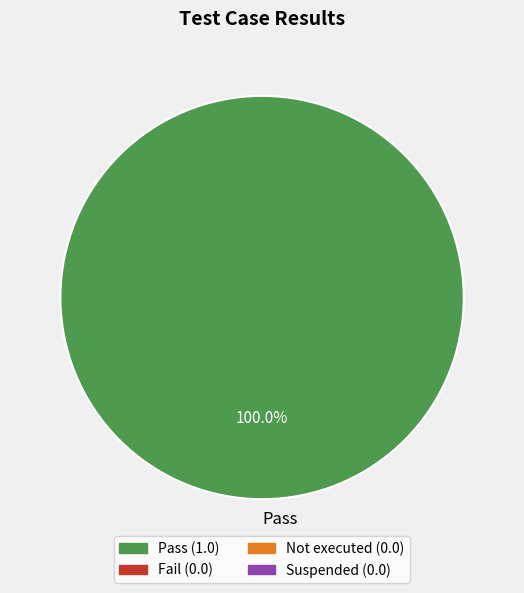

Rank the categories by value from highest to lowest.

Pass